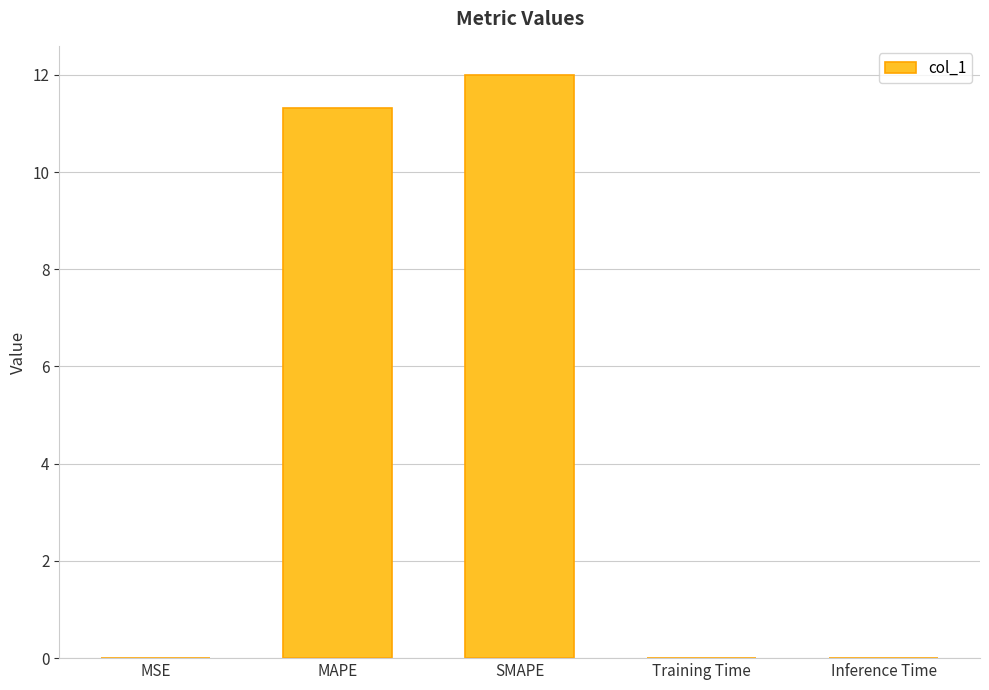

What is the average value?

4.7